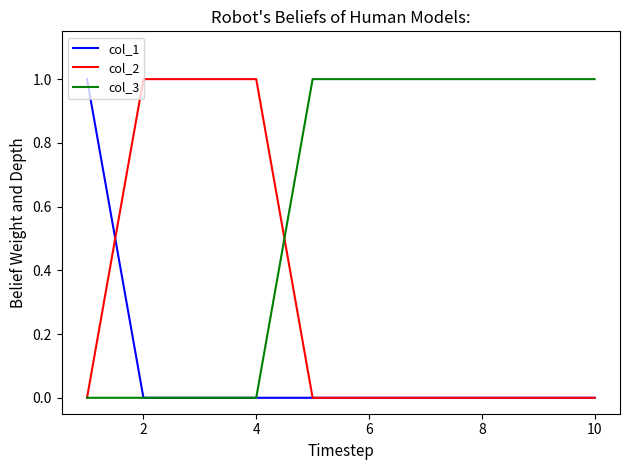

Which series has the largest total across all categories?

col_3